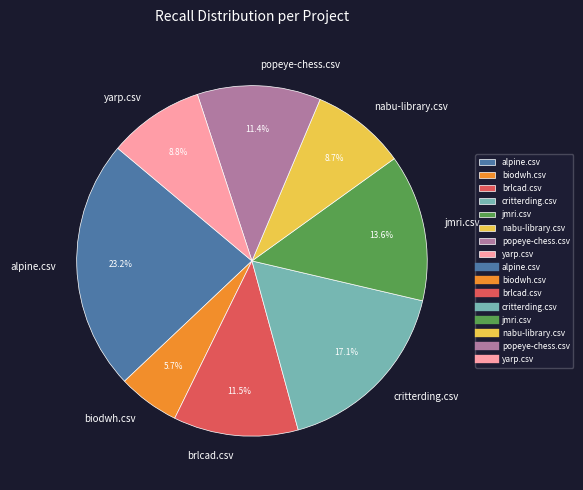

Is yarp.csv the majority of the pie?

No